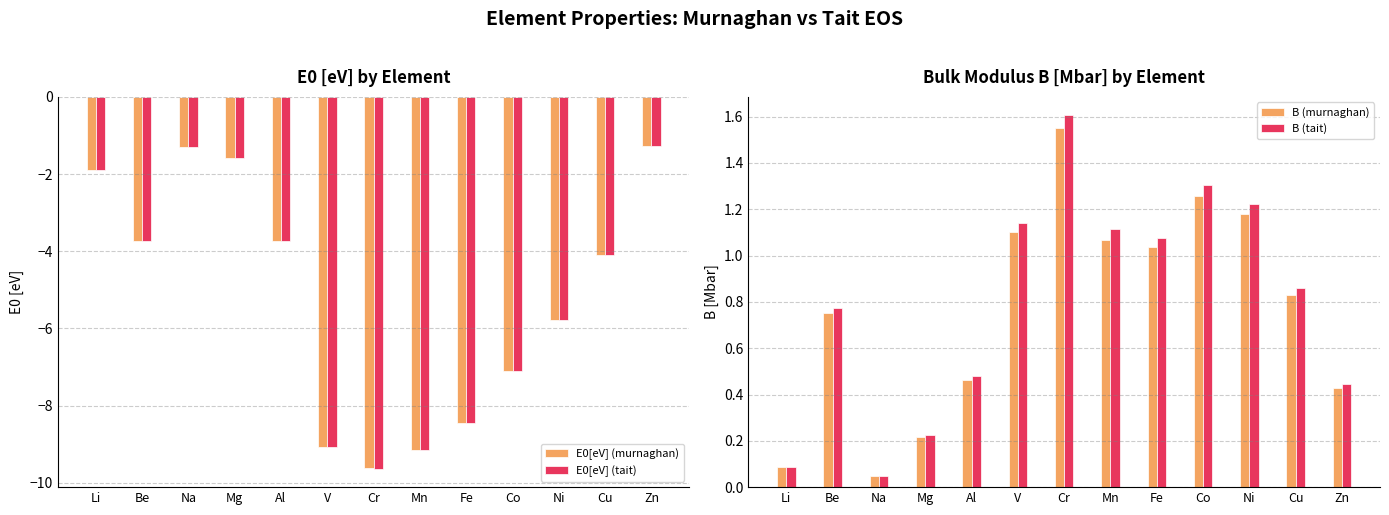

At which category is the sum across all series the highest?

Zn